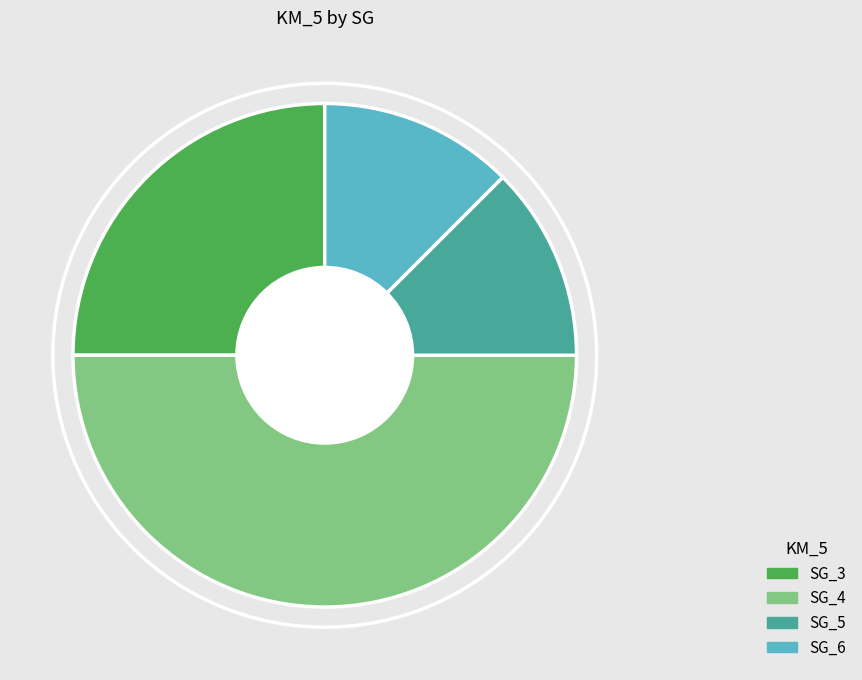

Between SG_6 and SG_4, which is larger?

SG_4